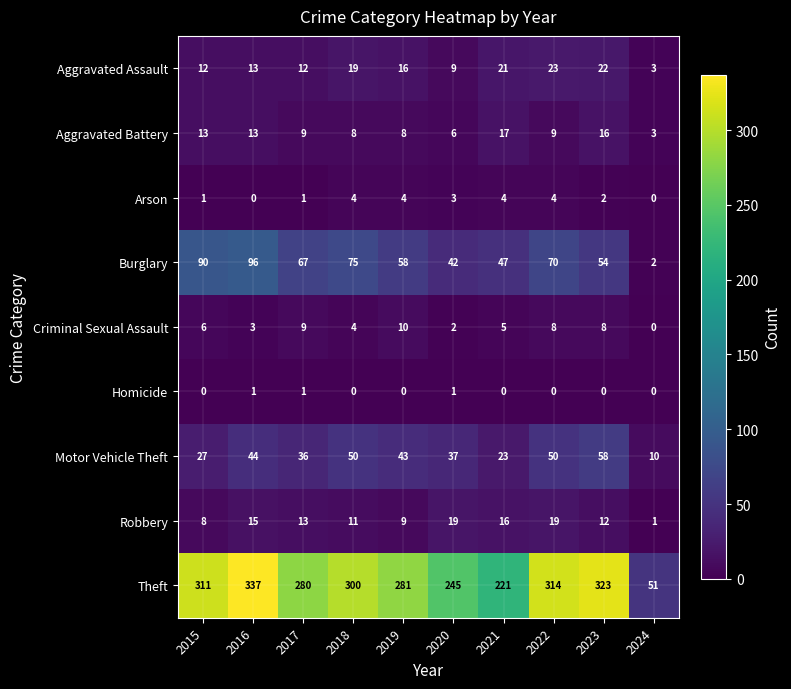

Which series has the largest range (max minus min)?

Theft